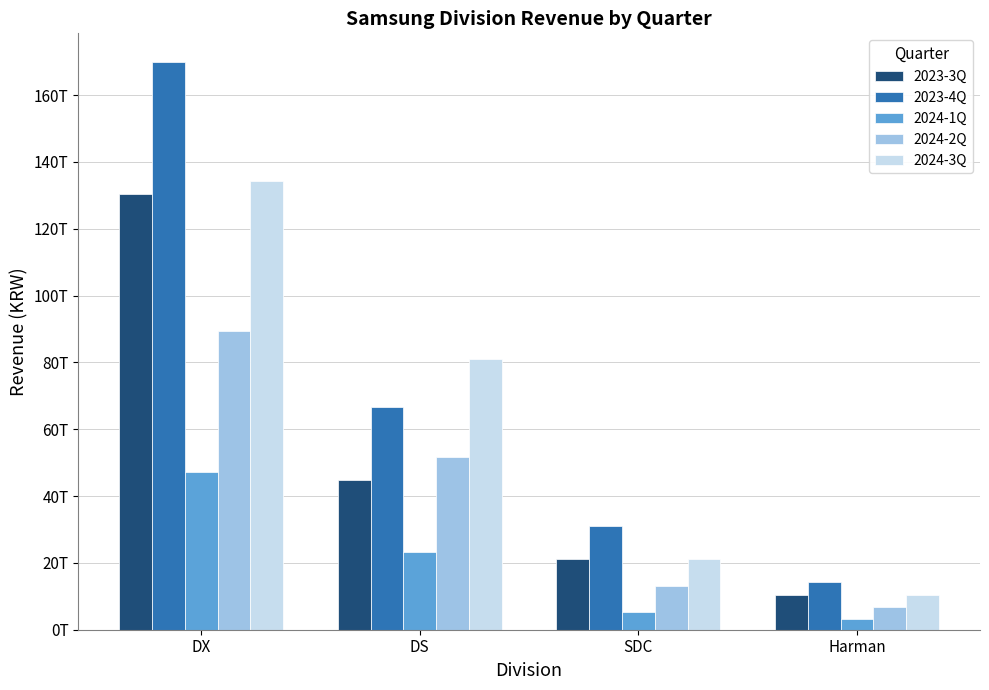

What is the label of the 3rd bar from the right?

DS